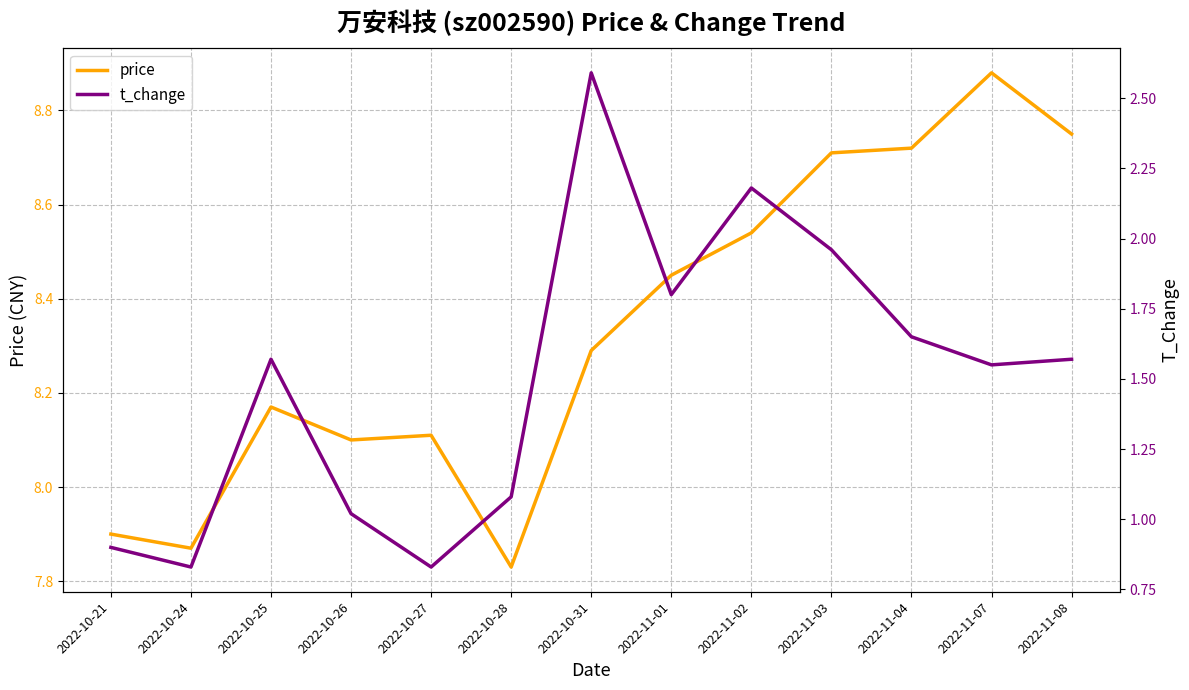

What is the maximum value shown in the chart?

8.9